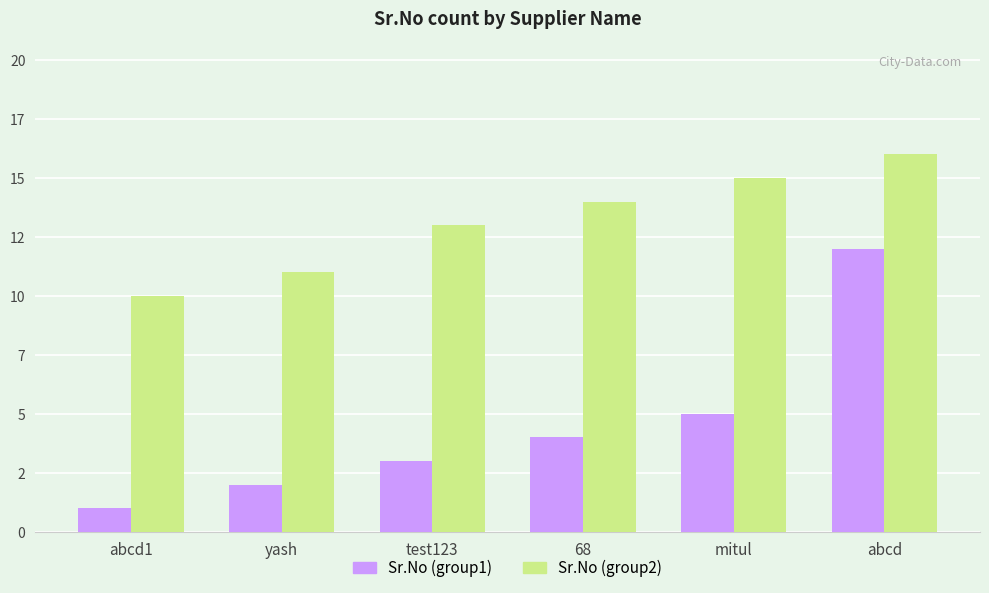

What are all the series names shown in the legend?

Sr.No (group1), Sr.No (group2)